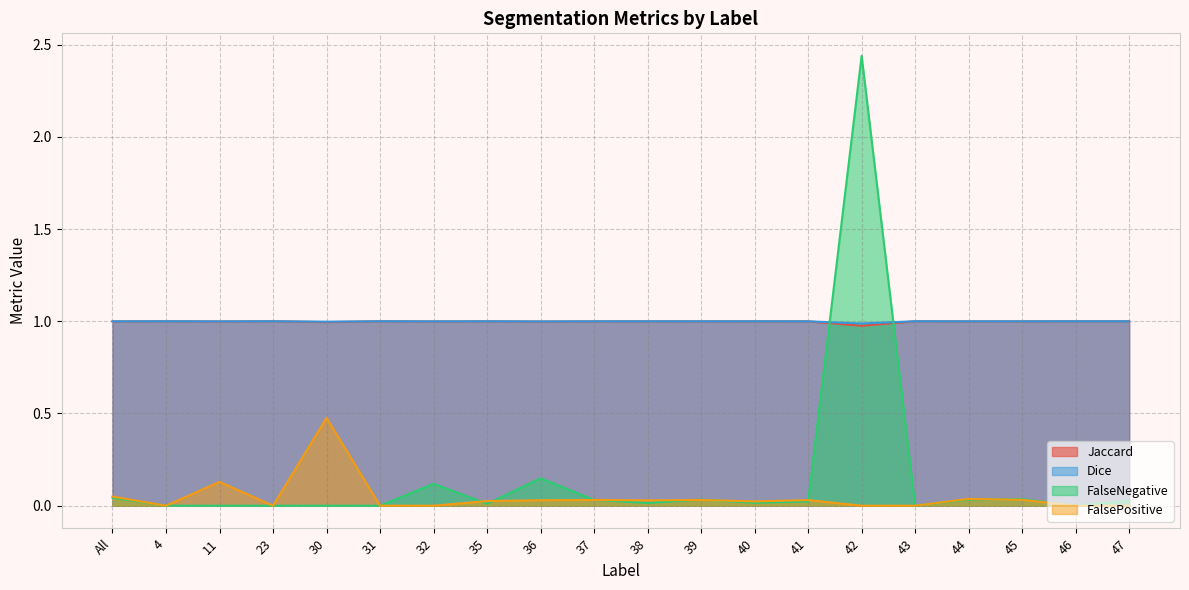

Reading left to right, transcribe all the data shown in this chart.

Jaccard: All=1.0	4=1.0	11=1.0	23=1.0	30=1.0	31=1.0	32=1.0	35=1.0	36=1.0	37=1.0	38=1.0	39=1.0	40=1.0	41=1.0	42=1.0	43=1.0	44=1.0	45=1.0	46=1.0	47=1.0
Dice: All=1.0	4=1.0	11=1.0	23=1.0	30=1.0	31=1.0	32=1.0	35=1.0	36=1.0	37=1.0	38=1.0	39=1.0	40=1.0	41=1.0	42=1.0	43=1.0	44=1.0	45=1.0	46=1.0	47=1.0
FalseNegative: All=0.0	4=0.0	11=0.0	23=0.0	30=0.0	31=0.0	32=0.1	35=0.0	36=0.1	37=0.0	38=0.0	39=0.0	40=0.0	41=0.0	42=2.4	43=0.0	44=0.0	45=0.0	46=0.0	47=0.0
FalsePositive: All=0.0	4=0.0	11=0.1	23=0.0	30=0.5	31=0.0	32=0.0	35=0.0	36=0.0	37=0.0	38=0.0	39=0.0	40=0.0	41=0.0	42=0.0	43=0.0	44=0.0	45=0.0	46=0.0	47=0.0